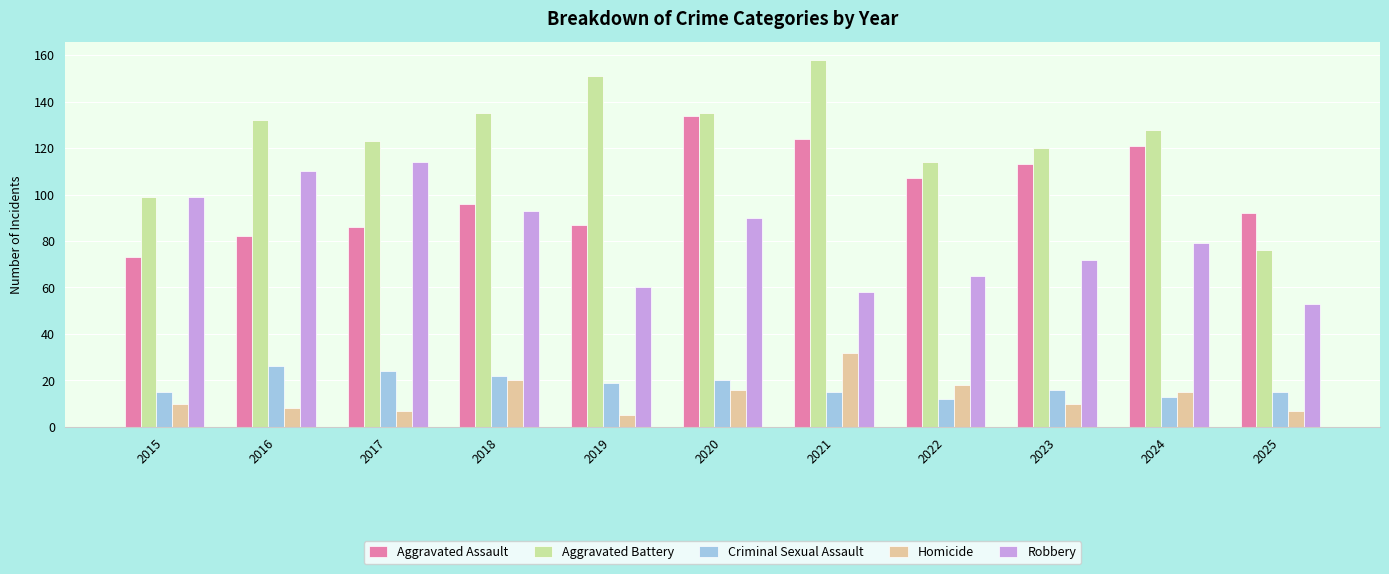

Reading left to right, extract all data points from this chart.

Aggravated Assault: 73	82	86	96	87	134	124	107	113	121	92
Aggravated Battery: 99	132	123	135	151	135	158	114	120	128	76
Criminal Sexual Assault: 15	26	24	22	19	20	15	12	16	13	15
Homicide: 10	8	7	20	5	16	32	18	10	15	7
Robbery: 99	110	114	93	60	90	58	65	72	79	53